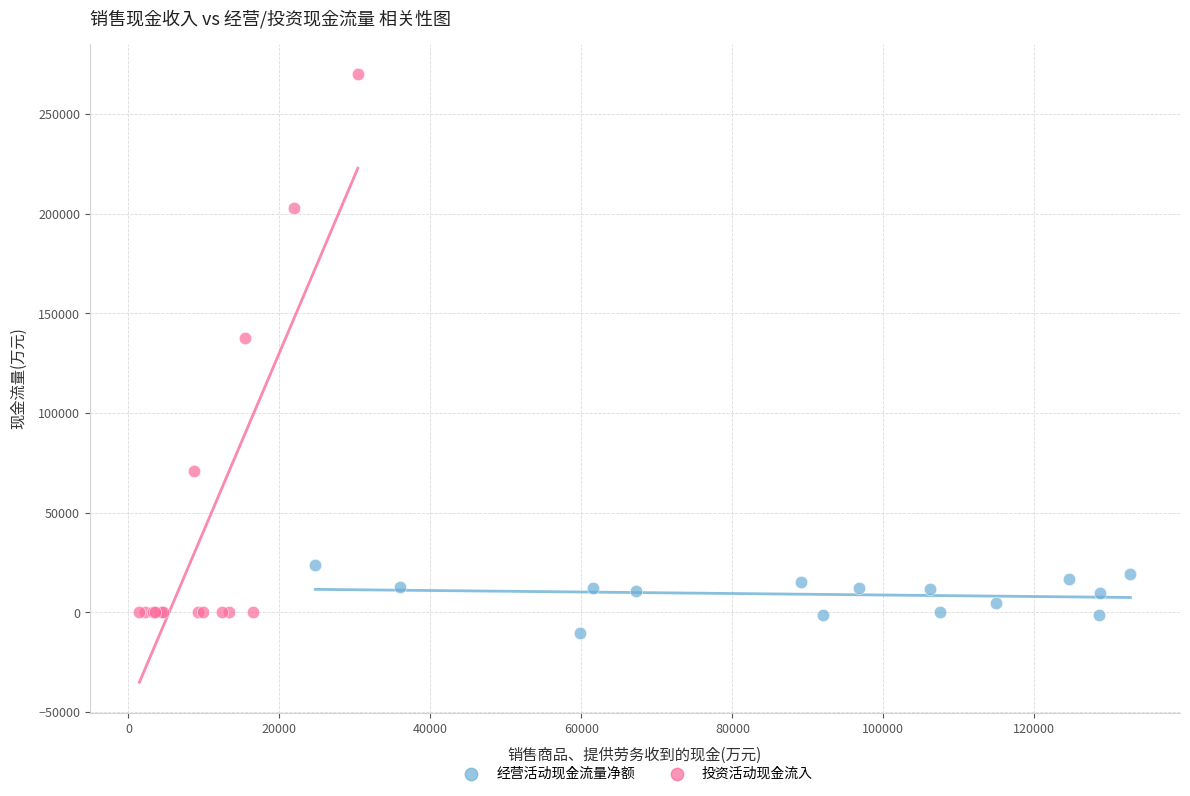

Which series has the largest Y range (max minus min)?

投资活动现金流入